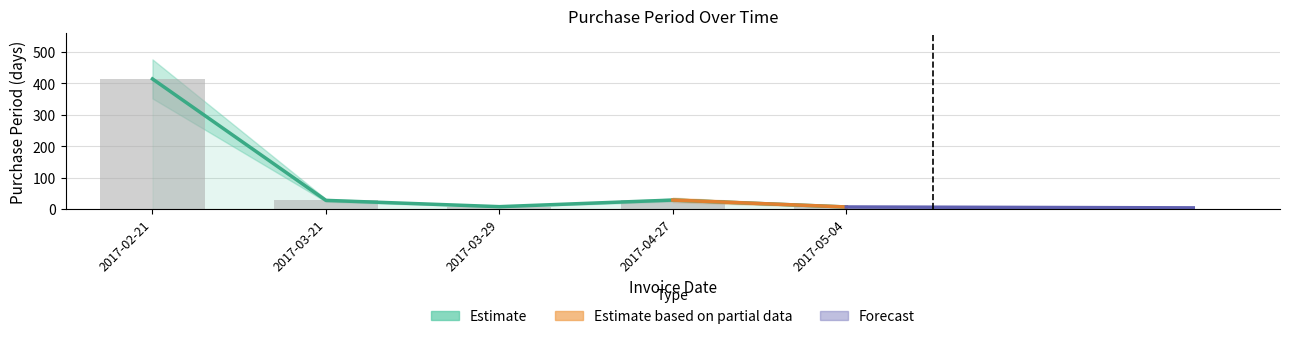

What is the label of the 2nd bar from the right?

2017-04-27